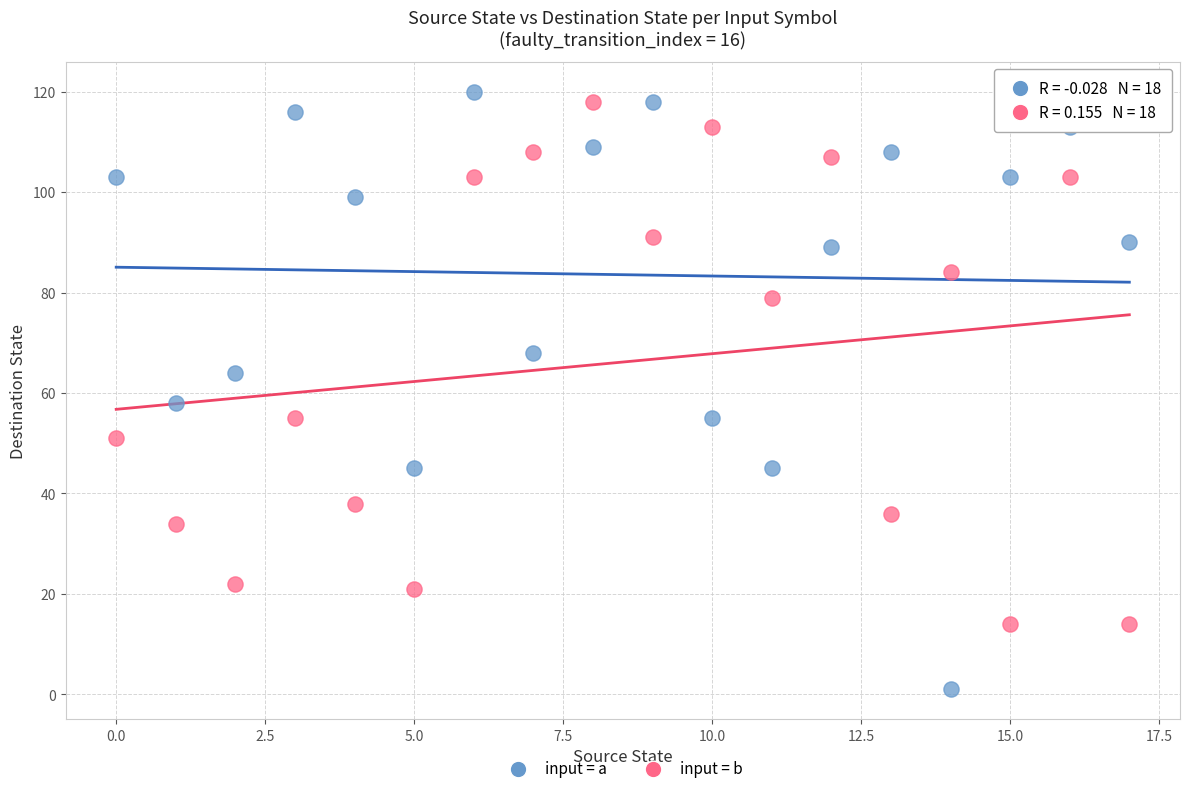

Which series contains the lowest Y value?

input = a